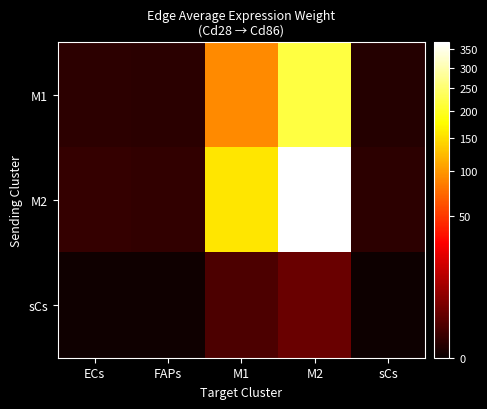

What is the maximum value shown in the chart?

370.7